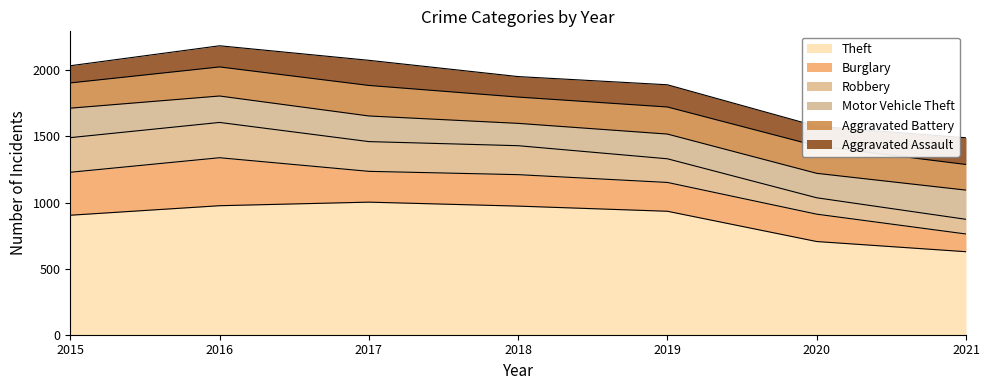

What is the total value across all series at 2017?

2076